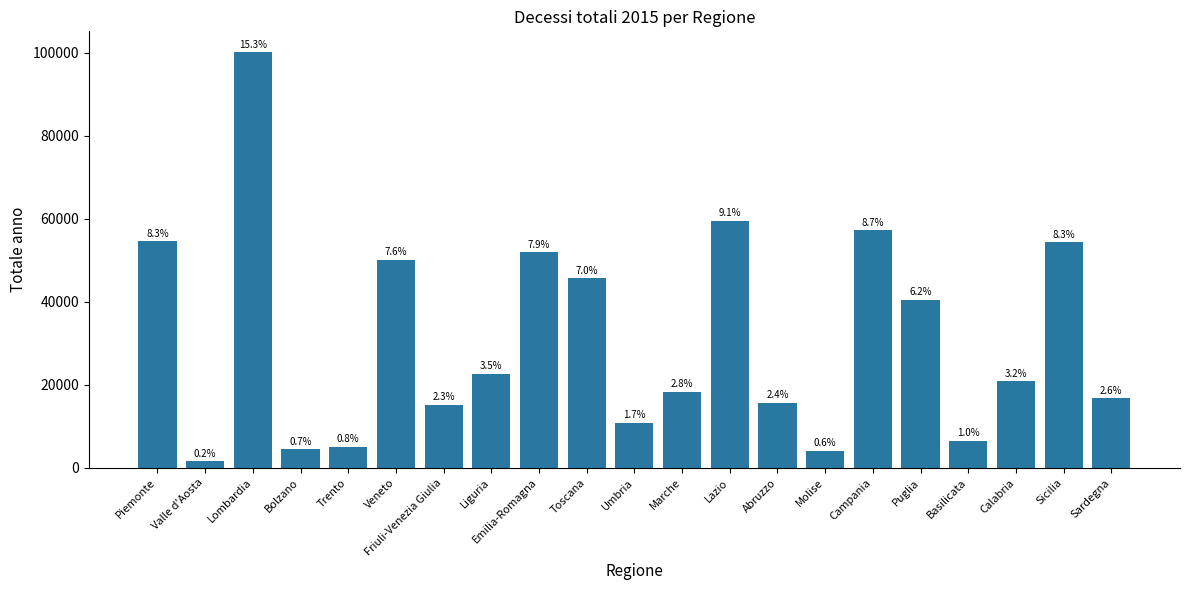

Does the chart contain any negative values?

No